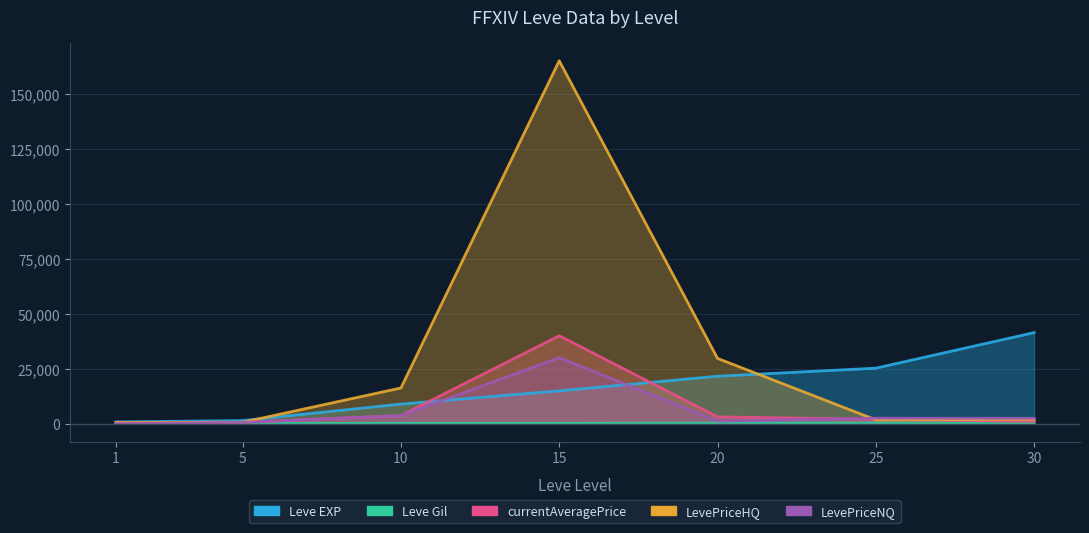

Reading left to right, extract all data points from this chart.

Leve EXP: 1=800	5=1420	10=8930	15=14920	20=21600	25=25250	30=41410
Leve Gil: 1=113	5=169	10=175	15=172	20=281	25=326	30=372
currentAveragePrice: 1=410	5=625	10=3675	15=40000	20=3114	25=2000	30=1049
LevePriceHQ: 1=583	5=650	10=16248	15=165000	20=29700	25=1750	30=1973
LevePriceNQ: 1=150	5=600	10=3675	15=30000	20=1201	25=2499	30=2457